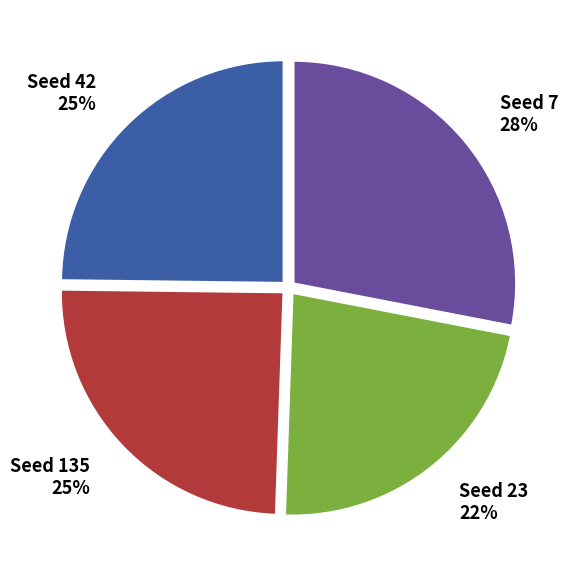

To the nearest percent, what portion does Seed 23 22% represent?

22%